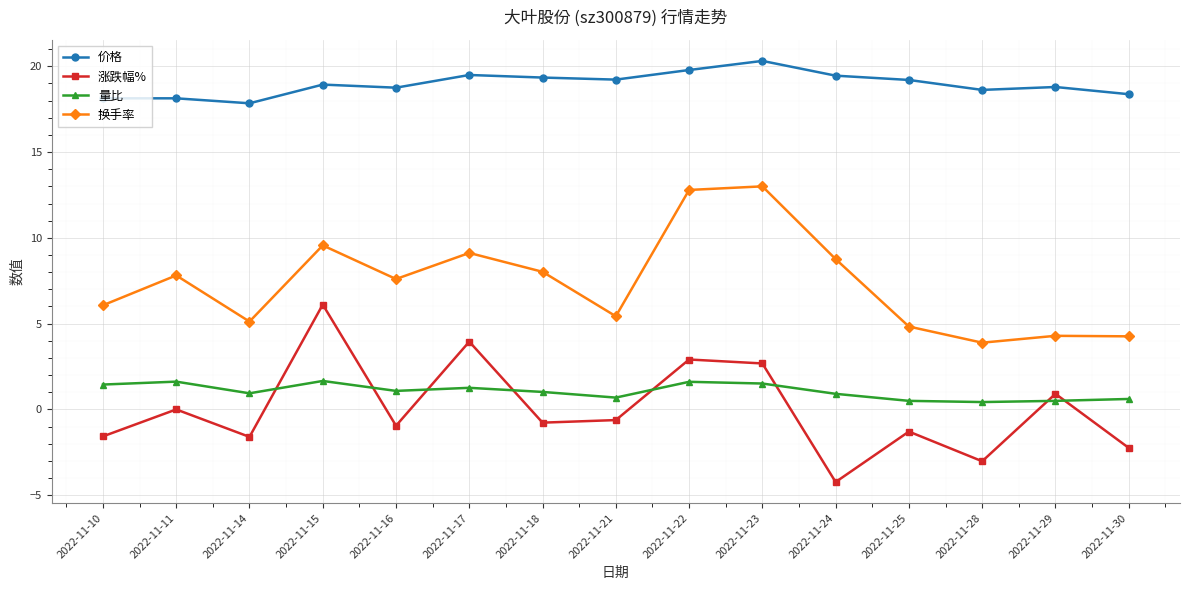

Does the chart have visible grid lines?

Yes